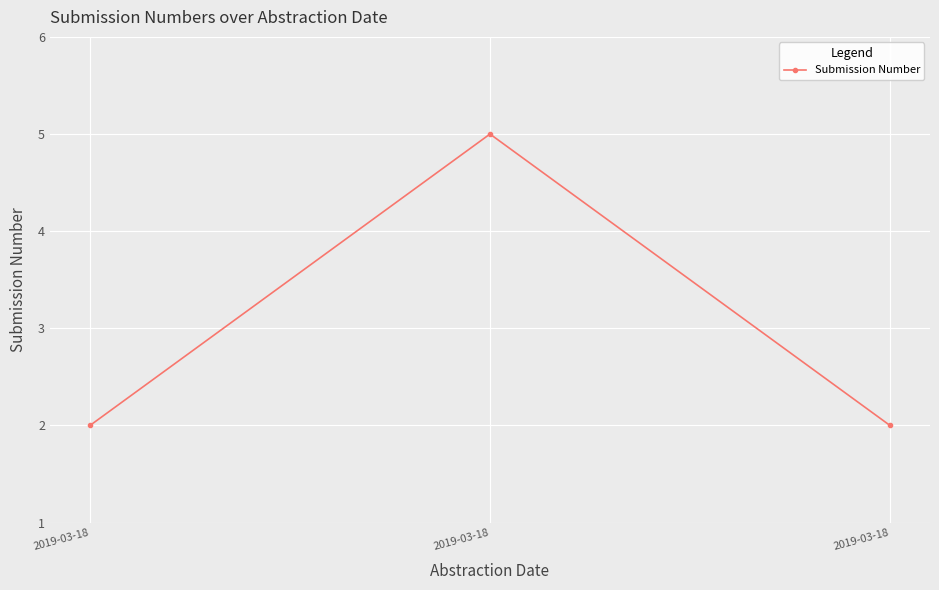

Reading left to right, what are all the values shown in this chart?

2	5	2